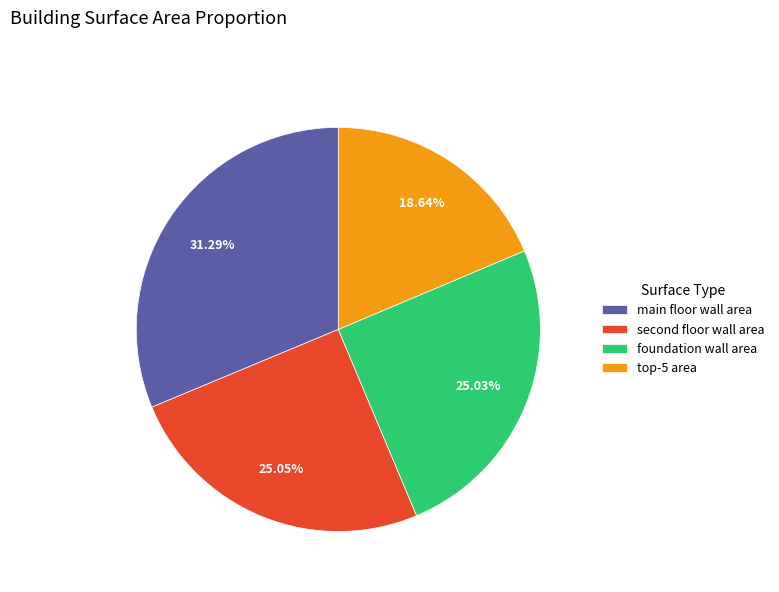

To the nearest percent, what portion does foundation wall area represent?

25%